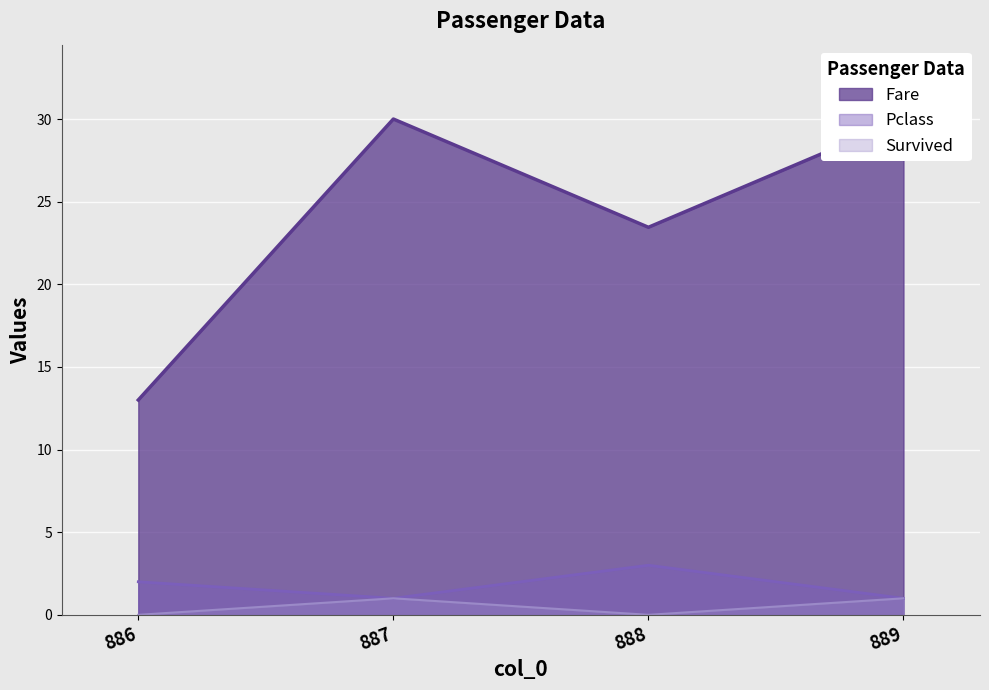

Which category has the lowest value in the Pclass series?

887